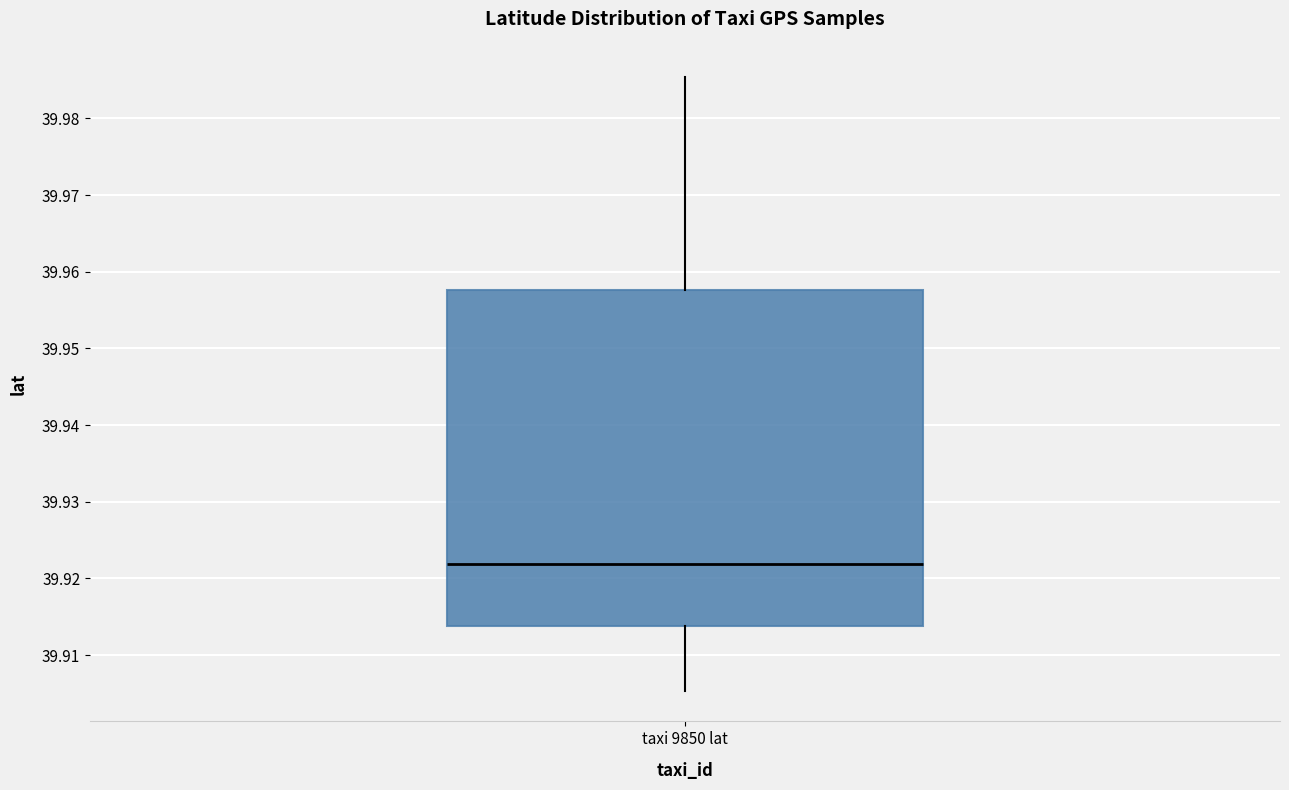

Where is the upper edge of the box for taxi 9850 lat on the y-axis? The values are not printed on the chart, so give them approximately, as read against the axis.

39.958